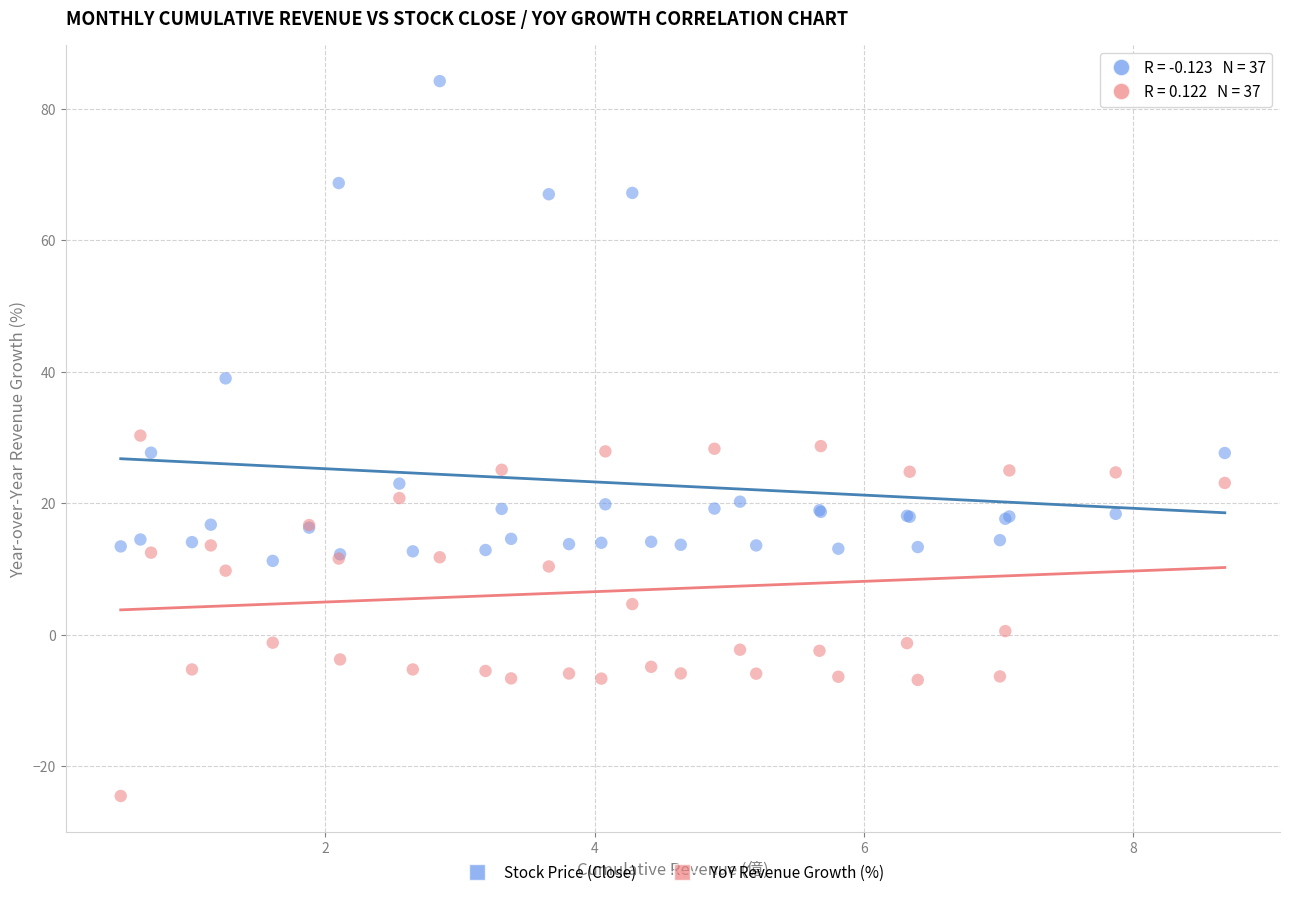

What are all the series names shown in the legend?

Stock Price (Close), YoY Revenue Growth (%)